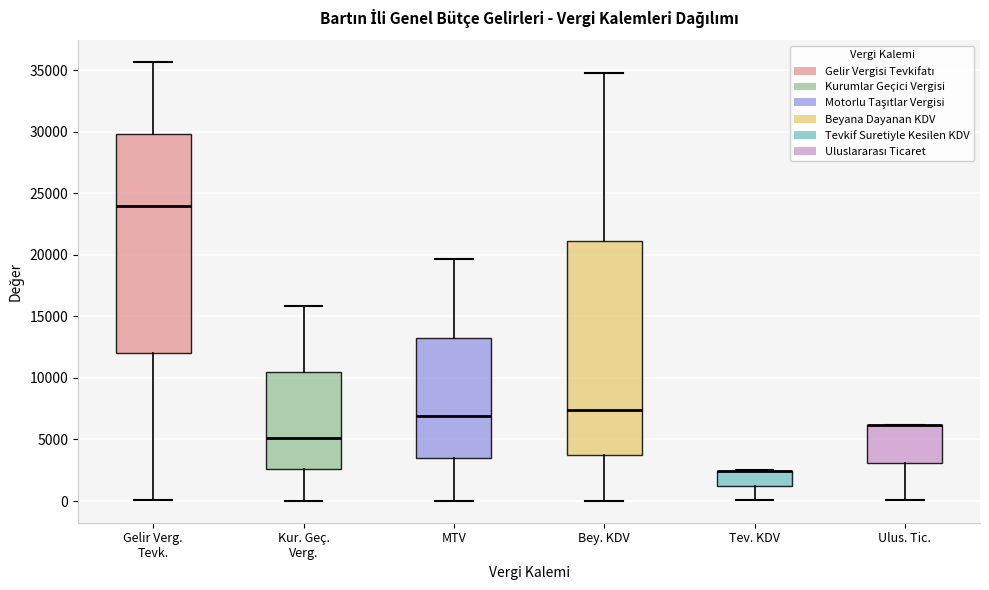

Reading left to right, read every box against the y-axis: the position of its median line, the range the box covers, and the ends of its whiskers. The values are not printed on the chart, so give them approximately, as read against the axis.

Gelir Verg. Tevk.: median 24000, box 12000 to 30000, whiskers 0 to 35500
Kur. Geç. Verg.: median 5000, box 2500 to 10500, whiskers 0 to 16000
MTV: median 7000, box 3500 to 13500, whiskers 0 to 19500
Bey. KDV: median 7500, box 3500 to 21000, whiskers 0 to 35000
Tev. KDV: median 2500 (drawn on the box's upper edge), box 1500 to 2500, whiskers 0 to 2500
Ulus. Tic.: median 6000 (drawn on the box's upper edge), box 3000 to 6000, whiskers 0 to 6000